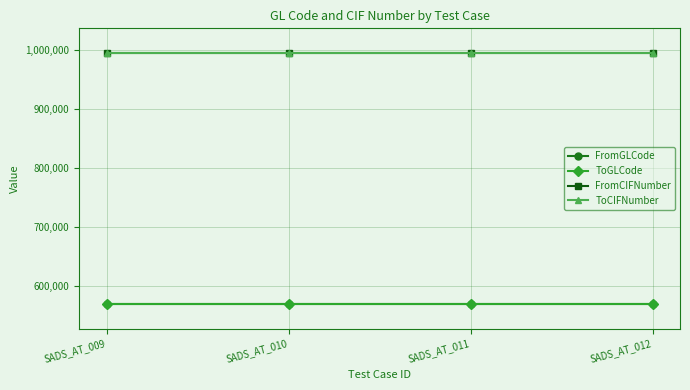

The value of ToGLCode at SADS_AT_009 is 348708. True or false?

False